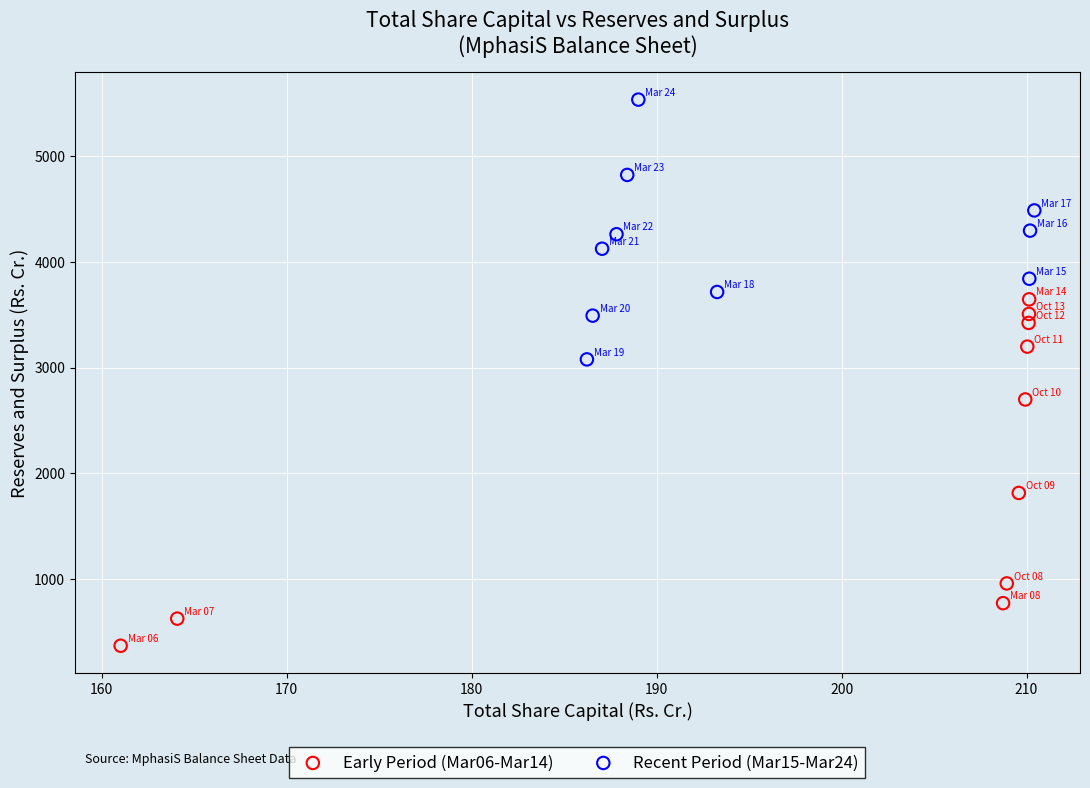

Which series contains the lowest Y value?

Early Period (Mar06-Mar14)